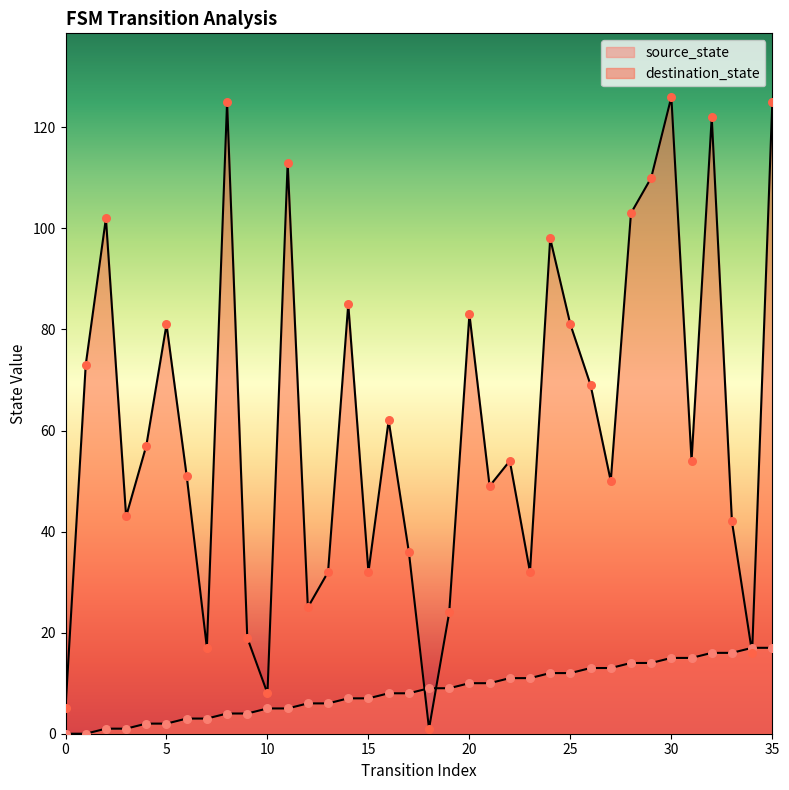

Which series has the largest Y range (max minus min)?

destination_state